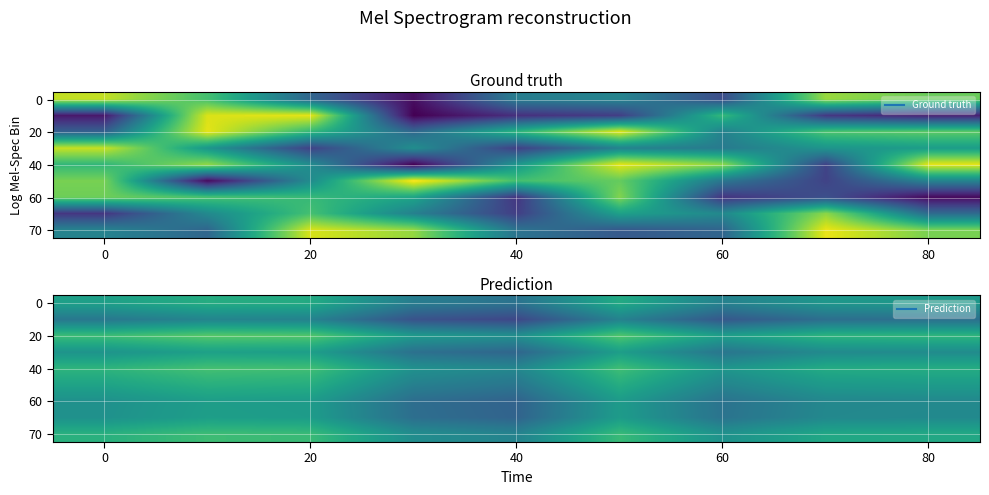

What is the difference between the highest and lowest values at 60?

70.9